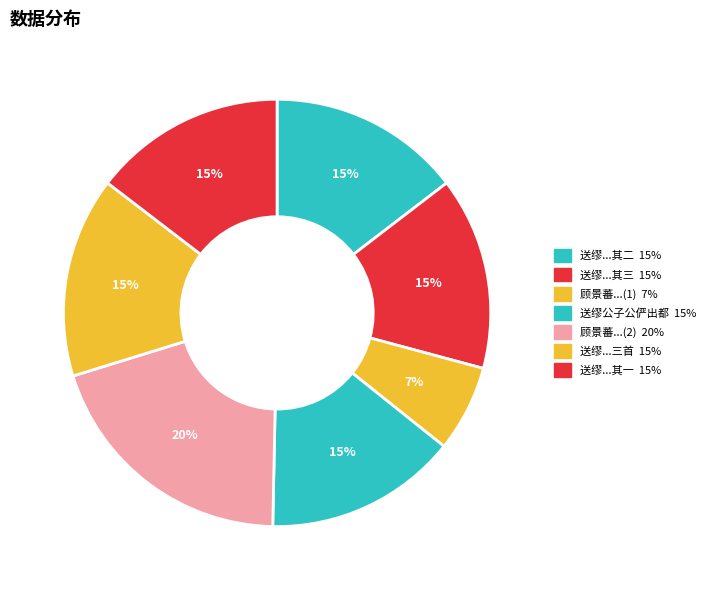

Is there a majority slice in this chart?

No